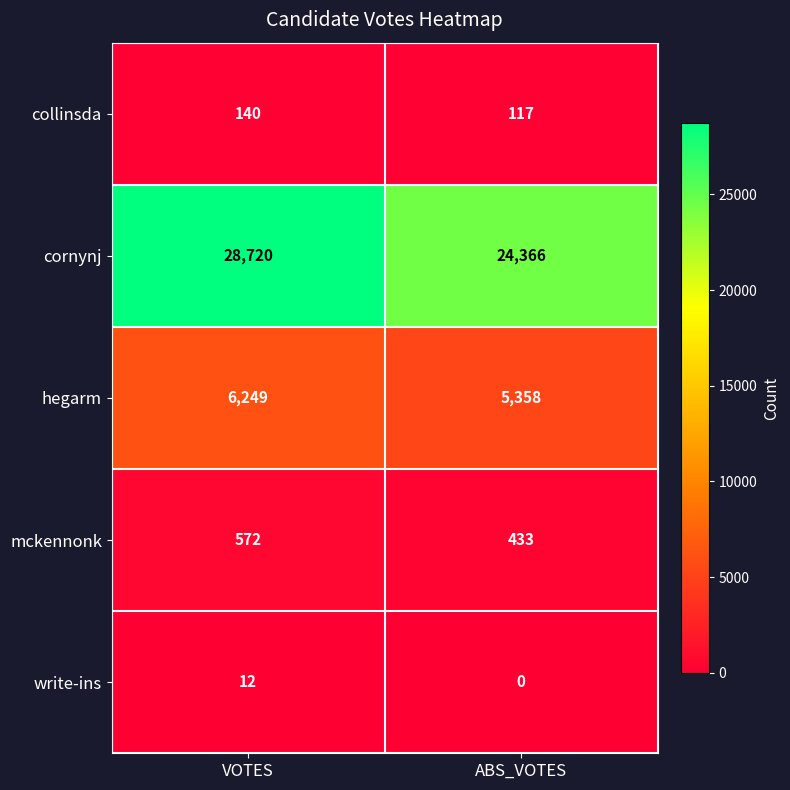

Reading left to right, list all the values displayed in this chart.

collinsda: 140	117
cornynj: 28720	24366
hegarm: 6249	5358
mckennonk: 572	433
write-ins: 12	0